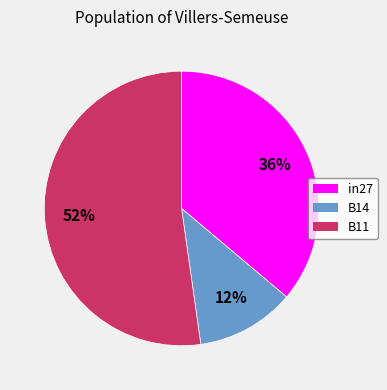

Is the sum of in27 and B11 greater than half?

Yes